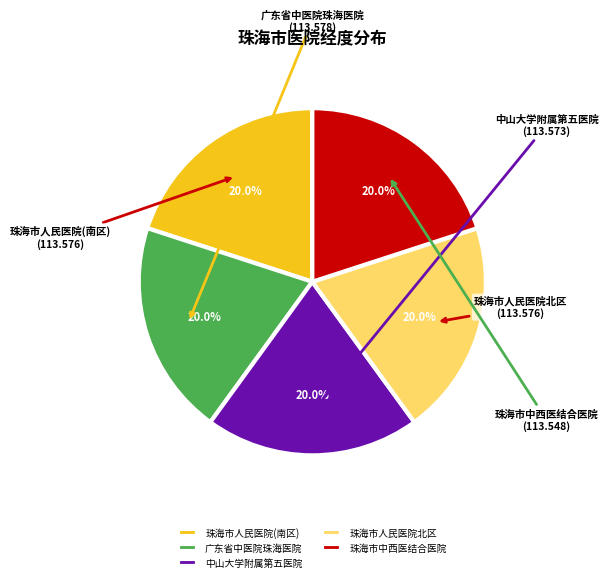

Is it true that 中山大学附属第五医院 is 29% of the pie?

False